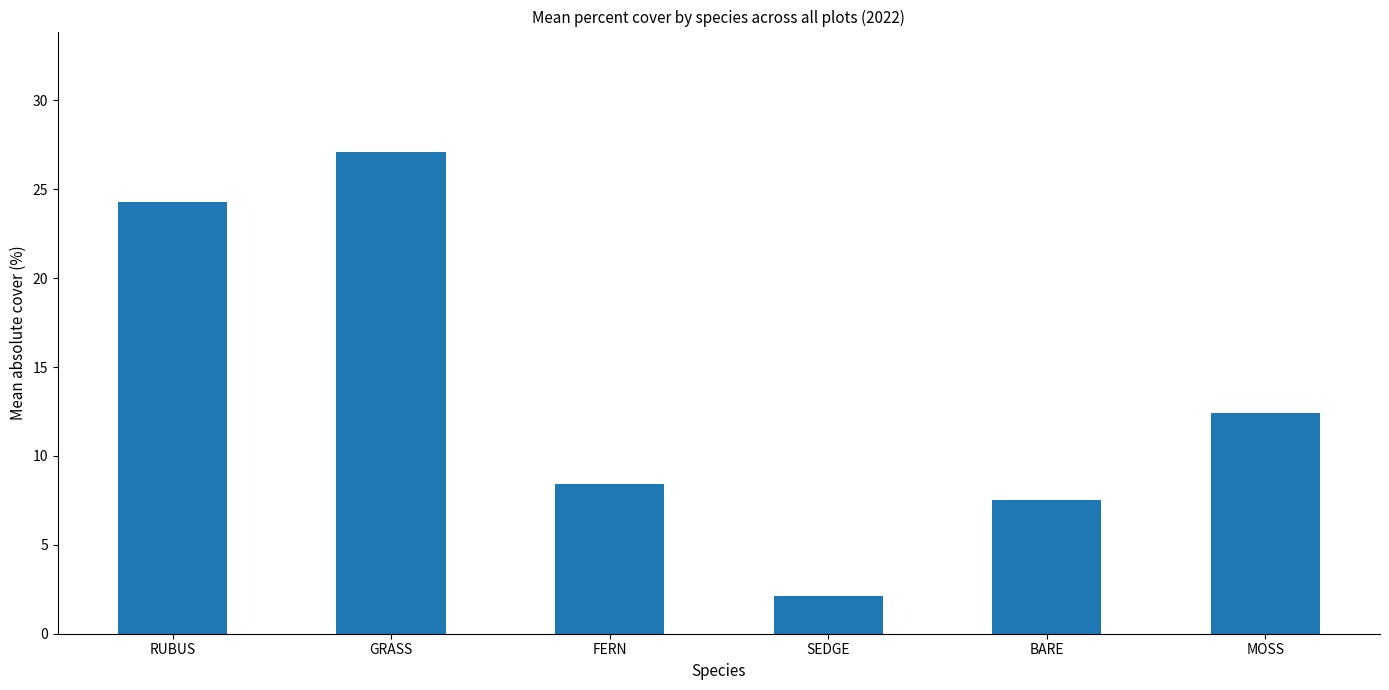

What is the label of the 1st bar from the right?

MOSS